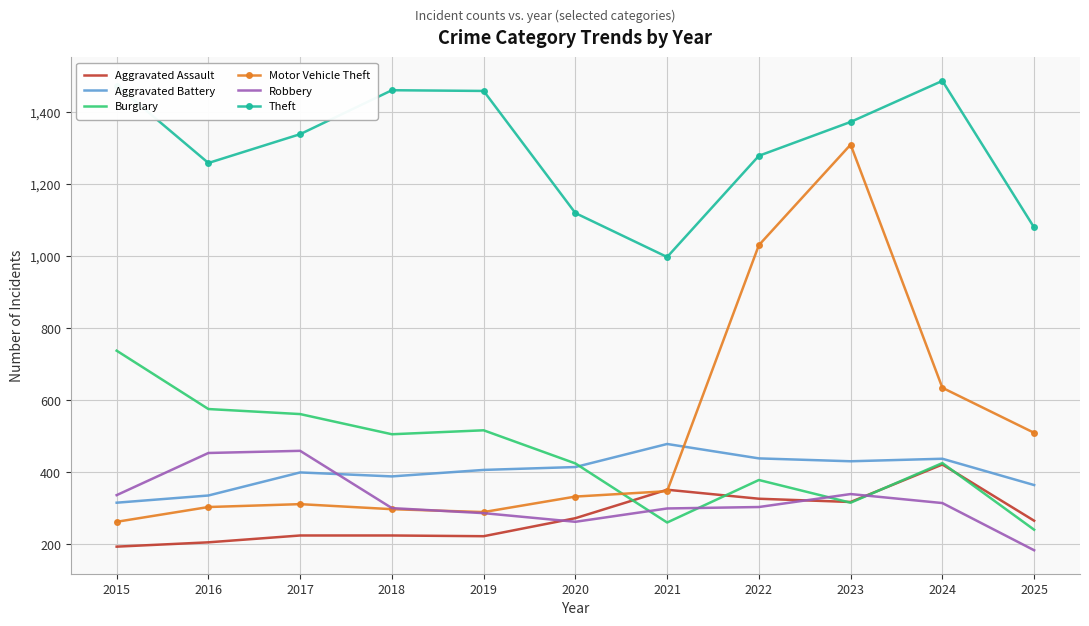

What is the greatest value displayed?

1487